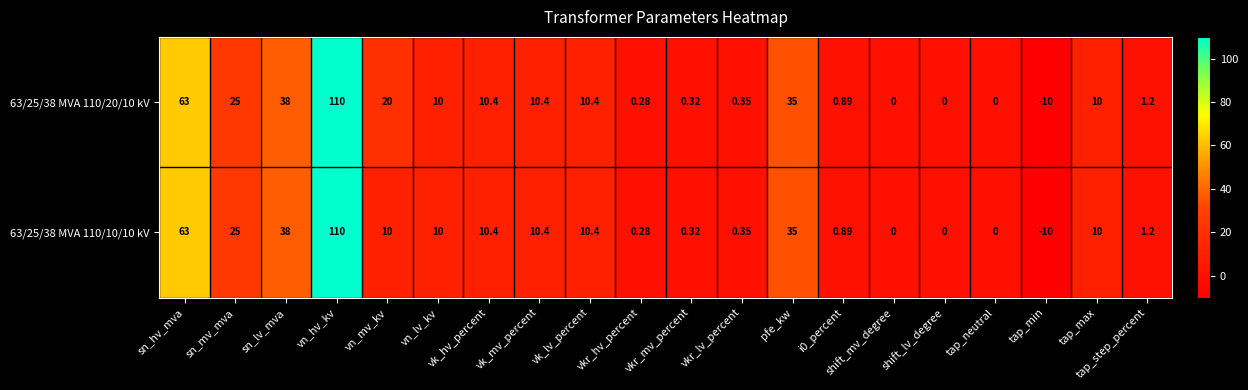

At which label is 63/25/38 MVA 110/10/10 kV closest to 50?

sn_lv_mva